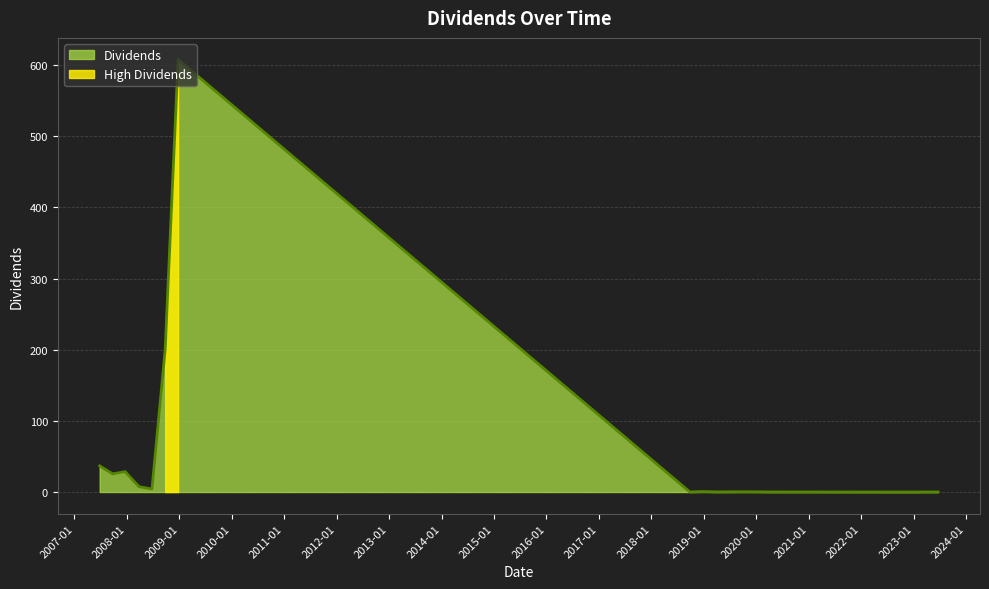

List the labels in order of value, largest first.

2008-12-23, 2008-09-24, 2007-06-26, 2007-12-20, 2007-09-25, 2008-03-25, 2008-06-24, 2018-12-26, 2019-09-25, 2019-12-24, 2019-06-25, 2019-03-20, 2020-03-25, 2023-03-22, 2023-06-21, 2018-09-26, 2022-12-22